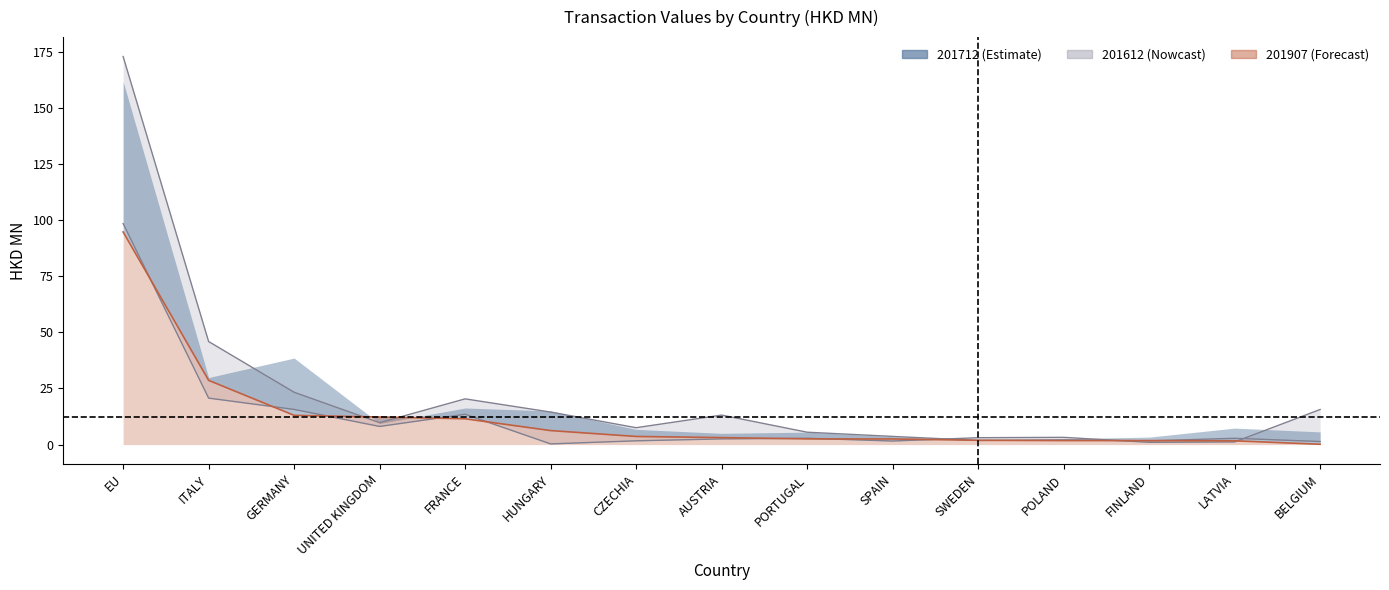

How many data points in 201612 are less than 3?

7